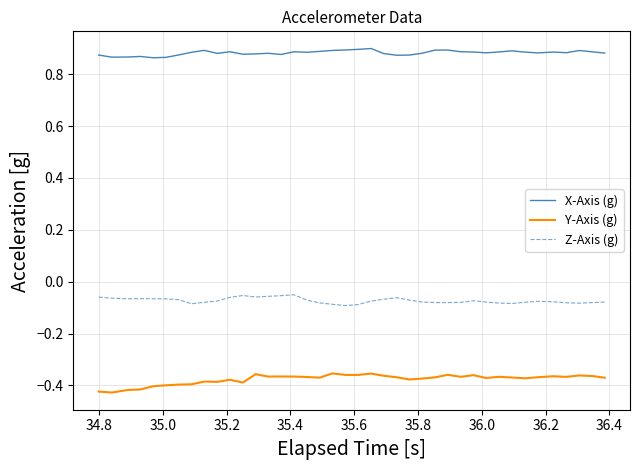

Which series has the largest total across all categories?

X-Axis (g)